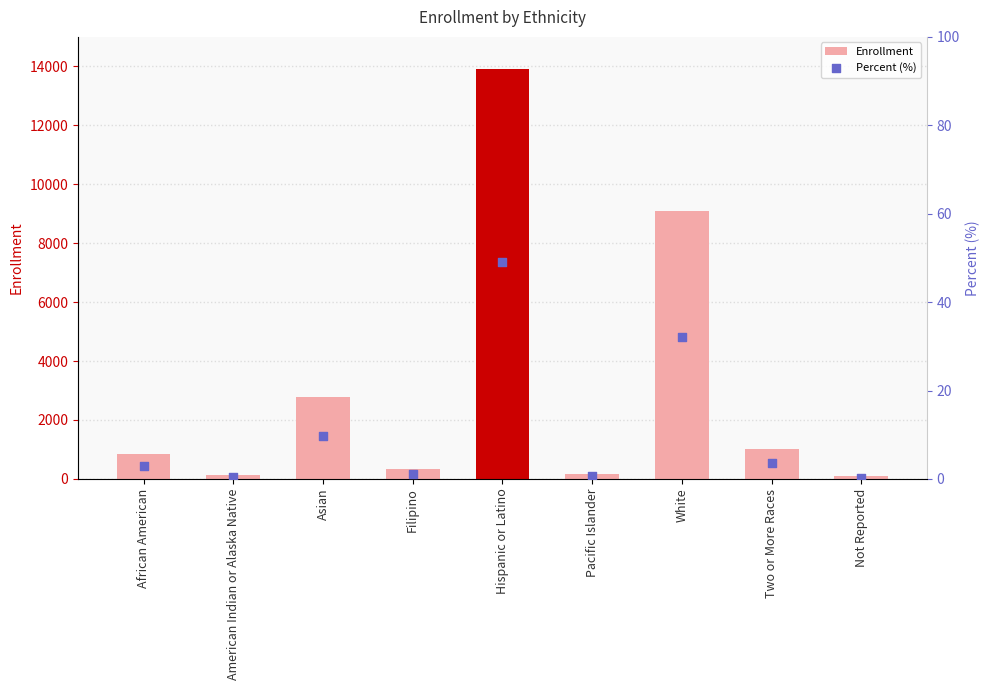

Which series contains the highest Y value?

Enrollment